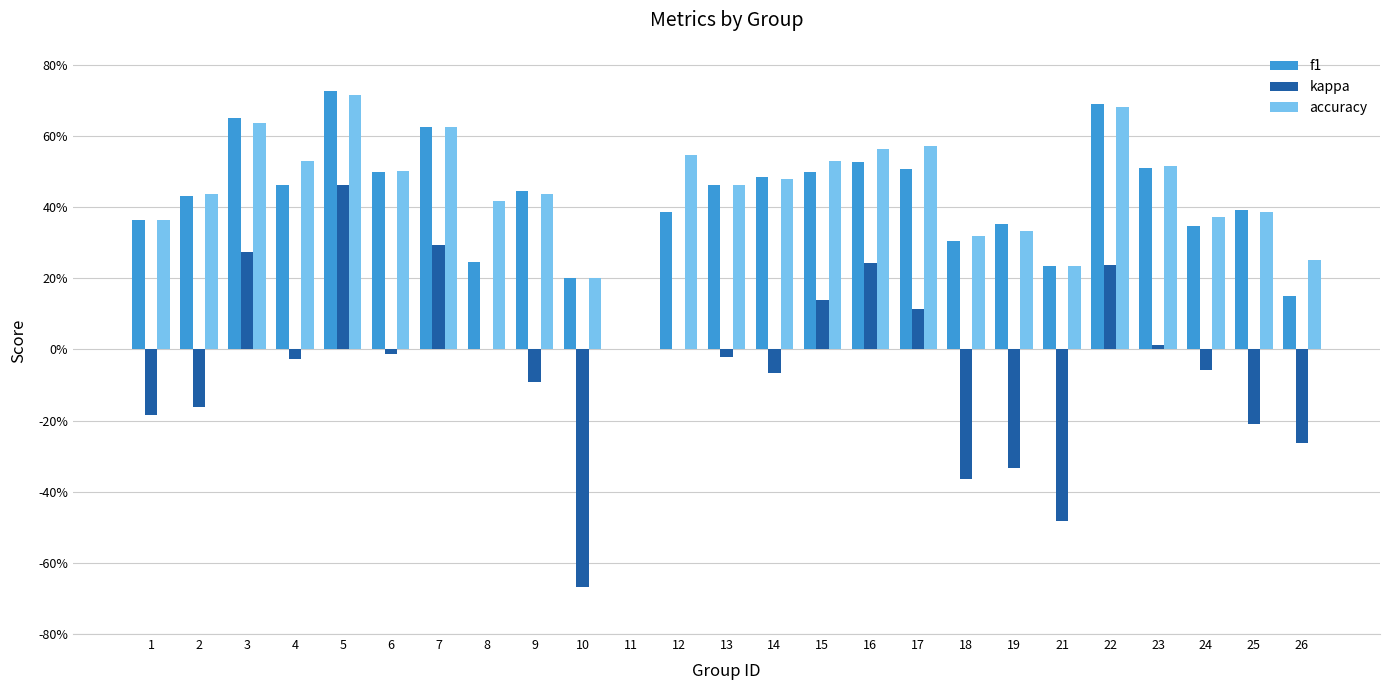

Rank the series at 14 from highest to lowest value.

f1, accuracy, kappa